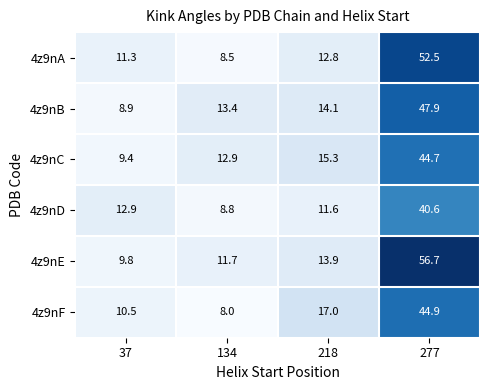

What is the smallest value displayed?

8.0